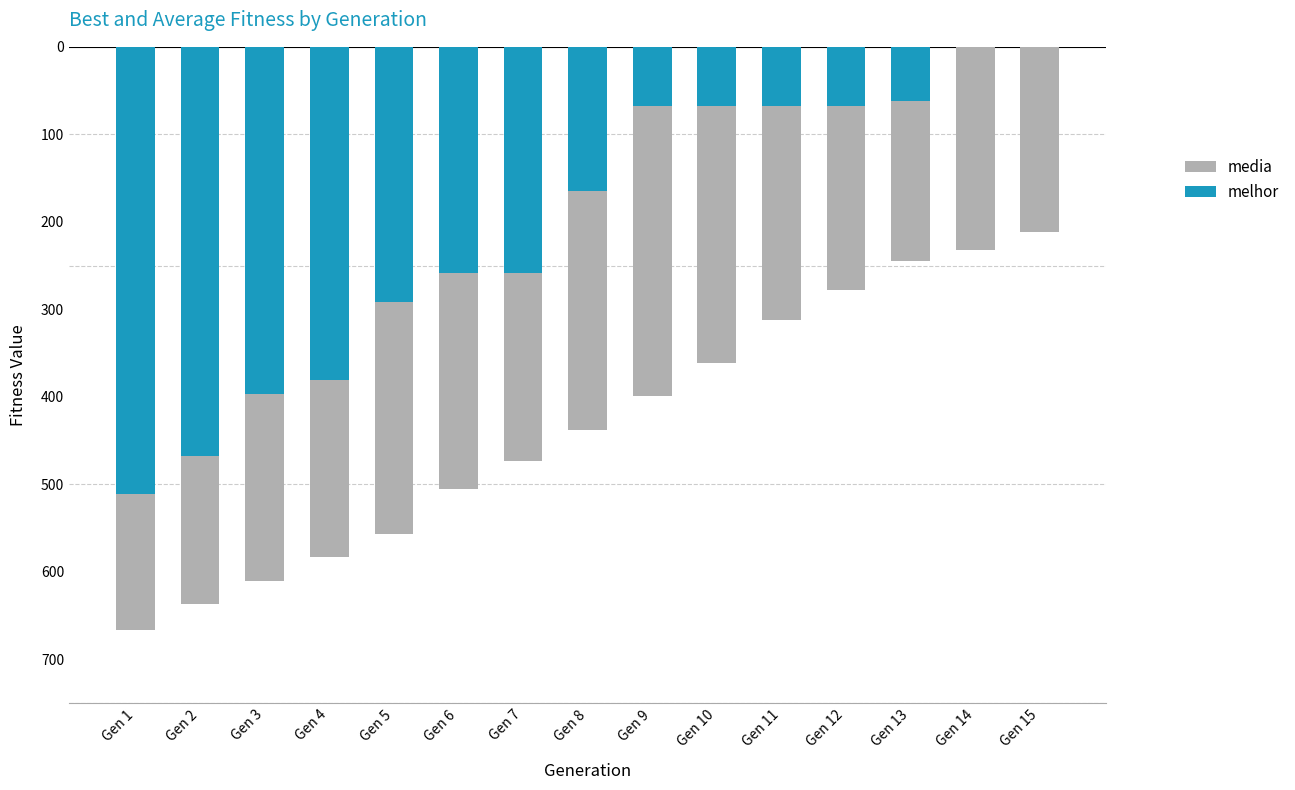

How many data points does each series have?

15